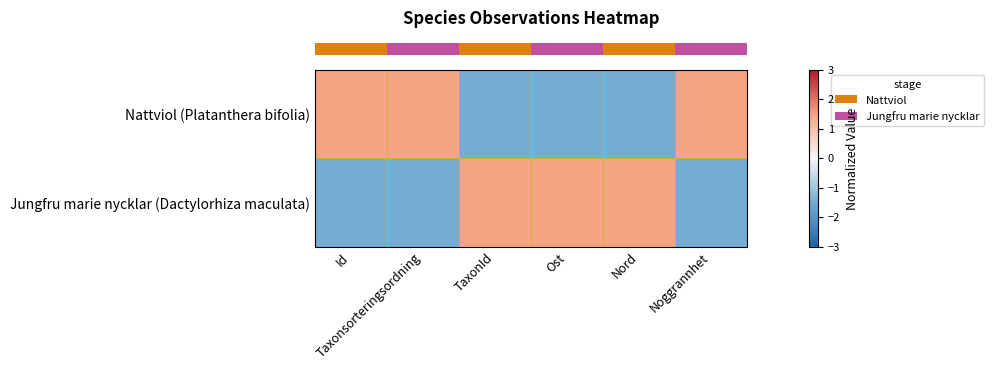

Reading left to right, transcribe all the data shown in this chart.

row_0: 1.5	1.5	-1.5	-1.5	-1.5	1.5
row_1: -1.5	-1.5	1.5	1.5	1.5	-1.5